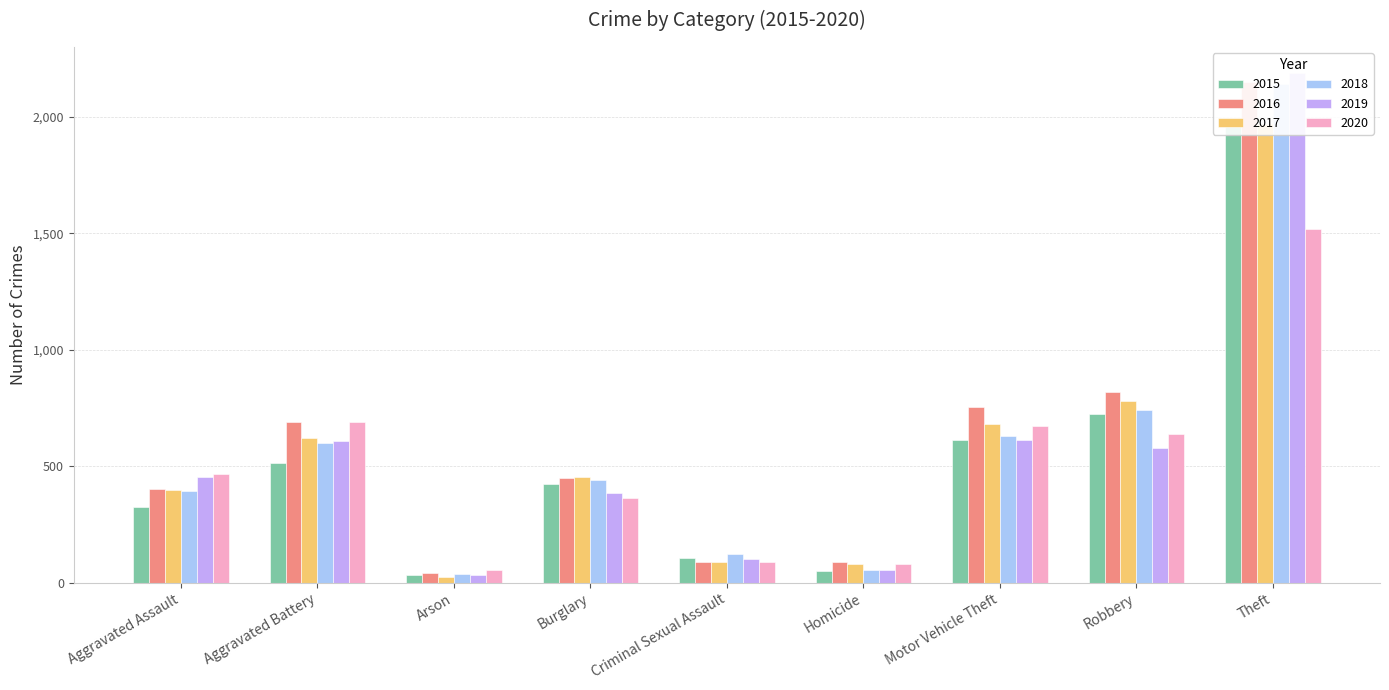

Where does the 2015 series first go above 422?

Aggravated Battery